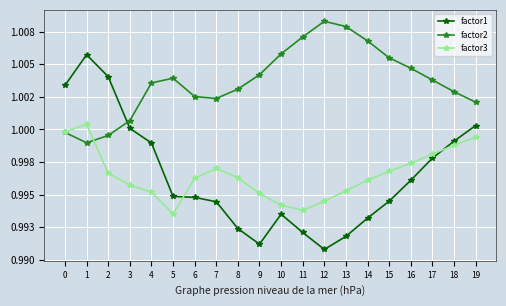

List the series in order of their peak value, highest first.

factor2, factor1, factor3